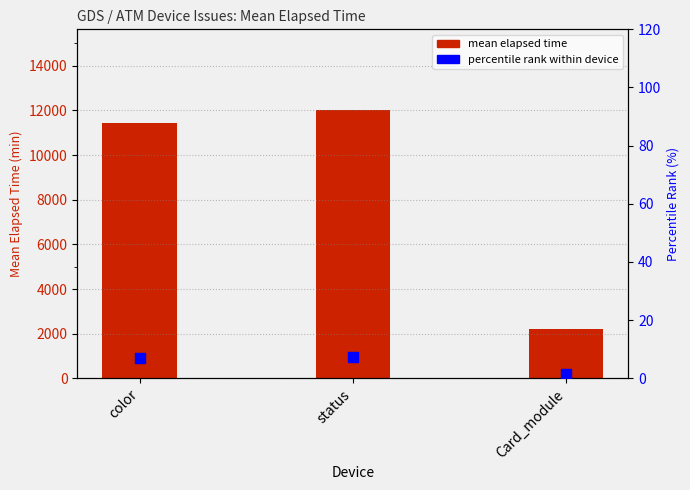

What are all the series names shown in the legend?

mean elapsed time, percentile rank within device